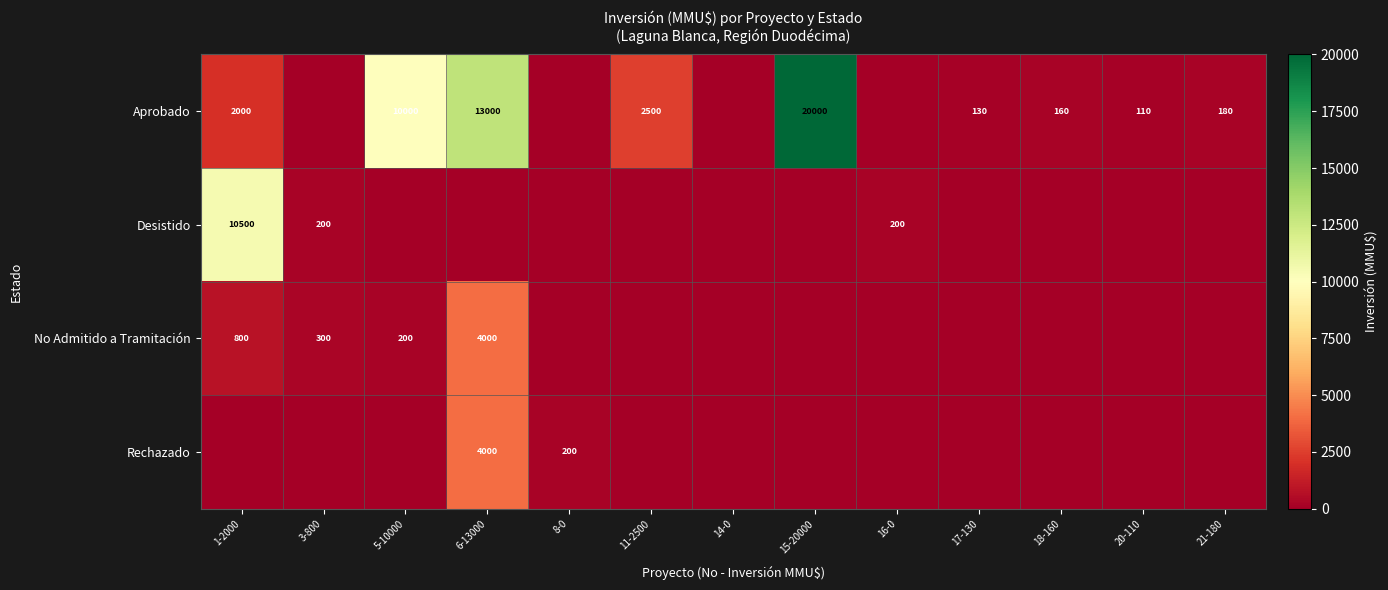

The value of Desistido at 16-0 is 200. True or false?

True